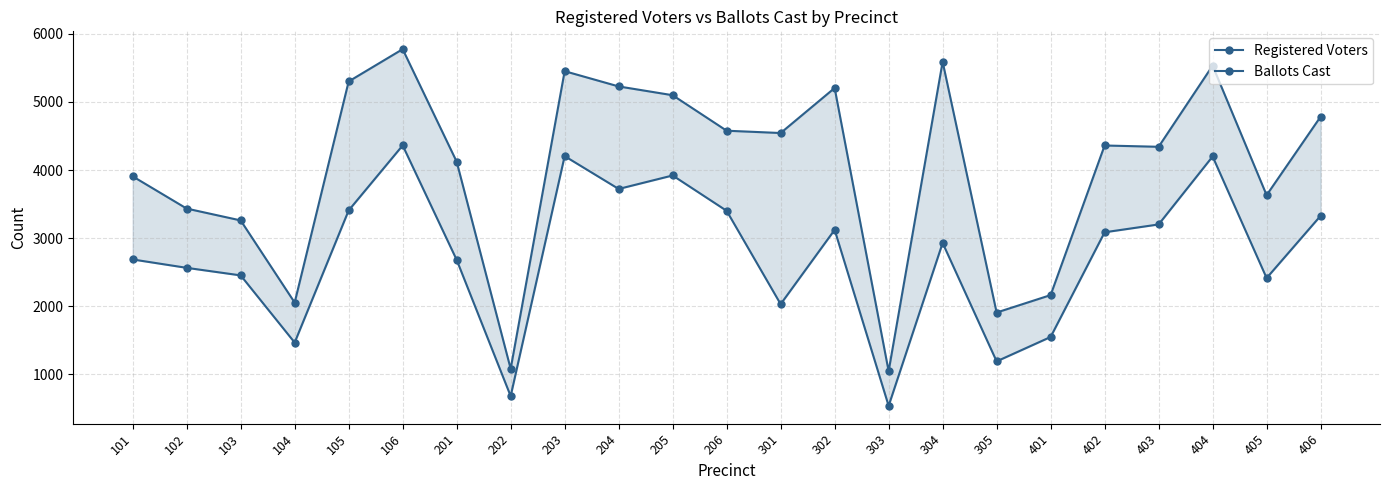

Reading left to right, list all the values displayed in this chart.

Registered Voters: 3907	3434	3260	2054	5300	5774	4123	1082	5451	5227	5098	4577	4543	5204	1047	5589	1908	2164	4360	4341	5532	3631	4783
Ballots Cast: 2687	2564	2453	1467	3407	4361	2681	681	4204	3722	3920	3401	2031	3122	538	2929	1191	1549	3086	3201	4199	2414	3328